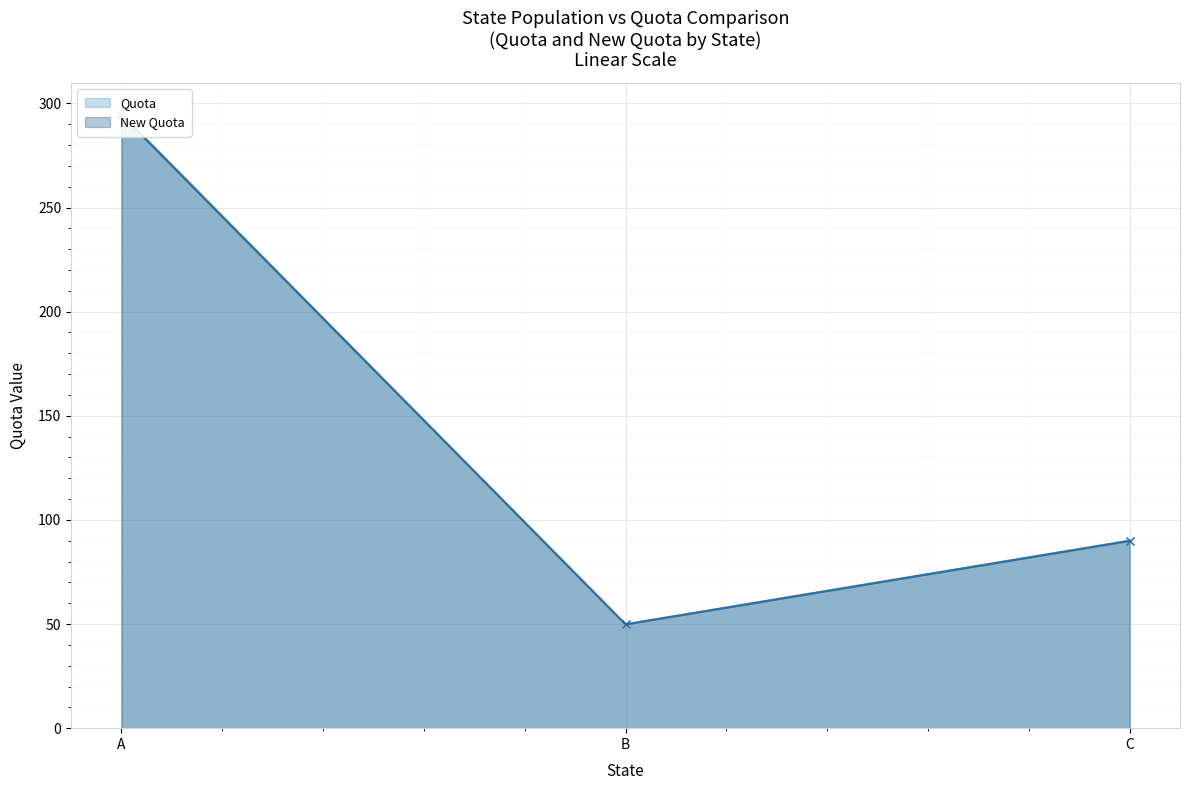

At C, list the series in order from smallest to largest.

New Quota, Quota